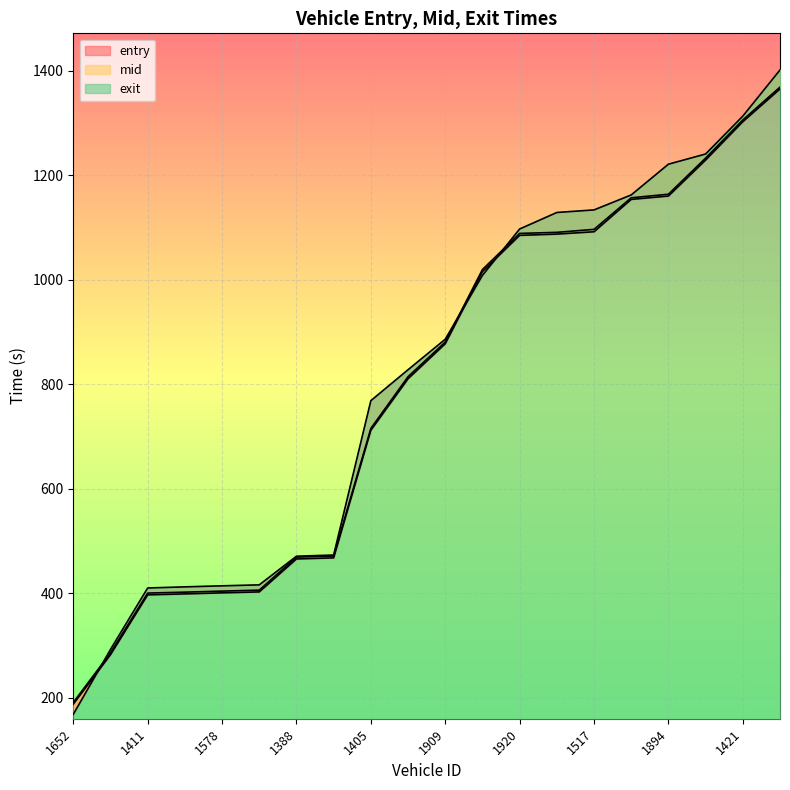

At how many categories does at least one series exceed 501?

12